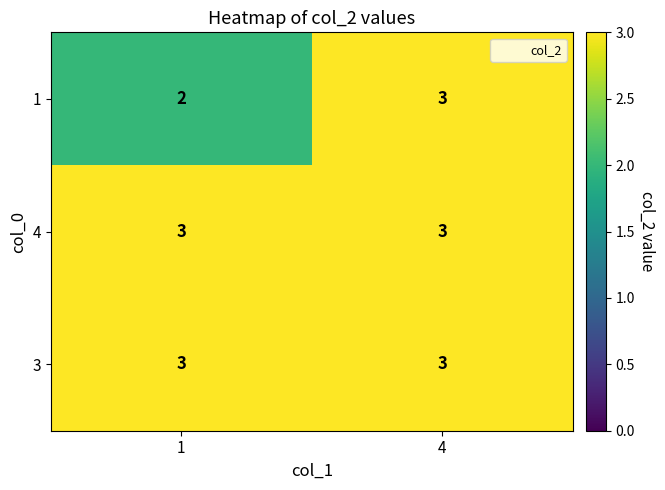

List the labels in order of 1 value, largest first.

4, 1